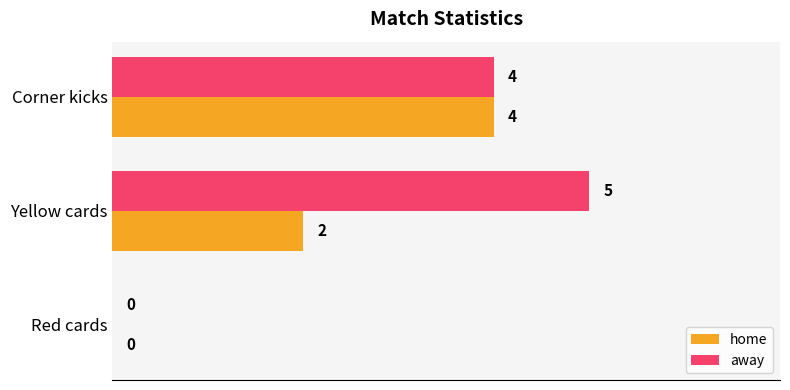

At which category is the sum across all series the highest?

Corner kicks